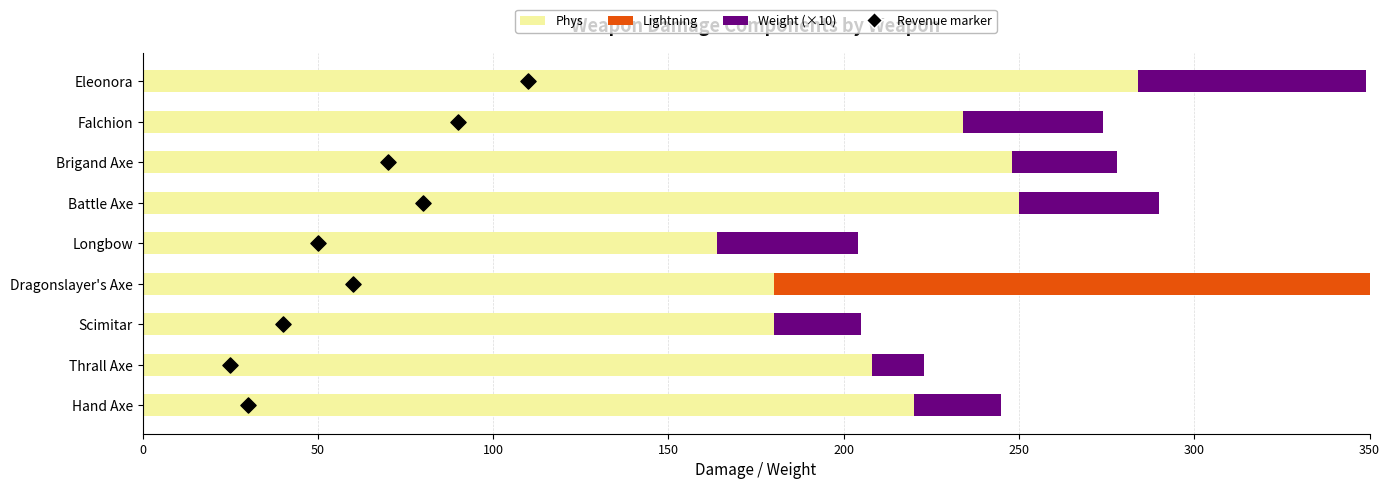

Which series reaches the maximum Y coordinate?

Phys